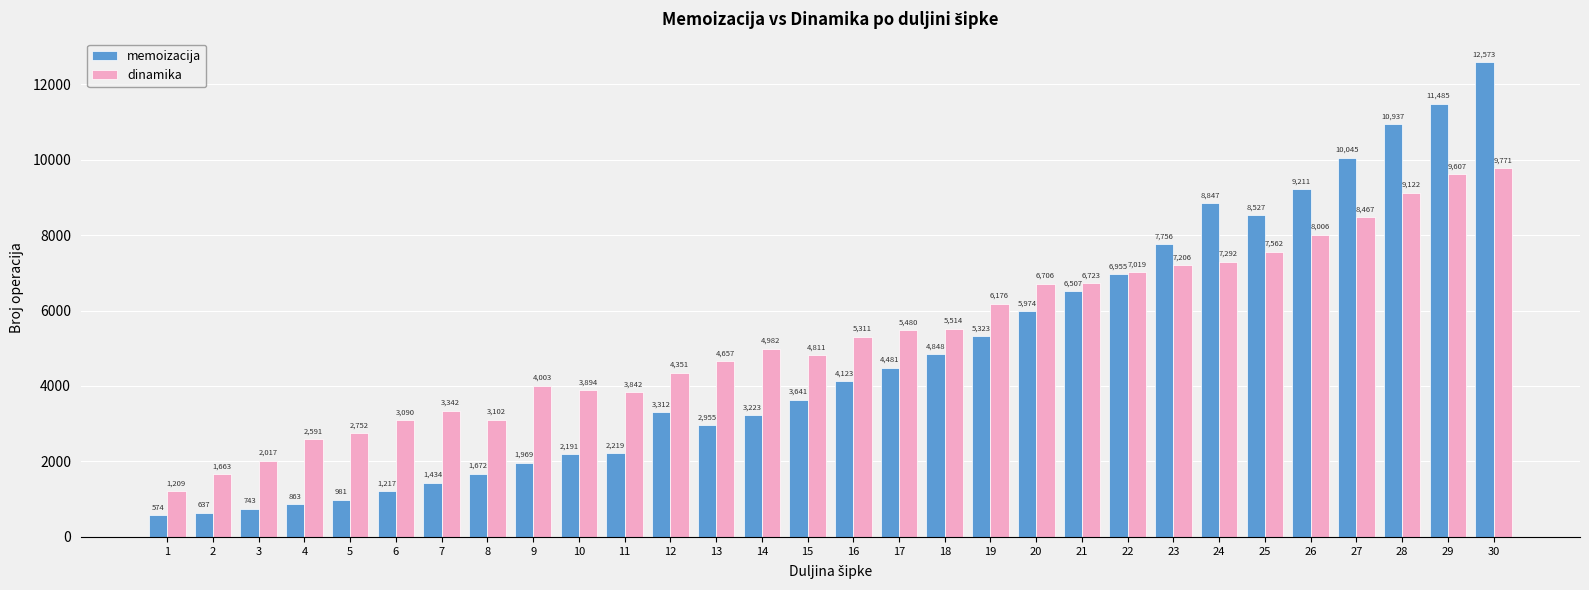

How many values in the dinamika series are below 5311?

15